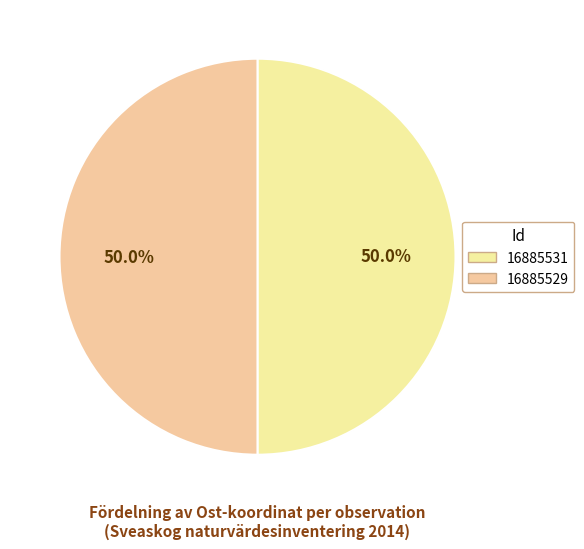

Between 16885529 and 16885531, which is larger?

16885529